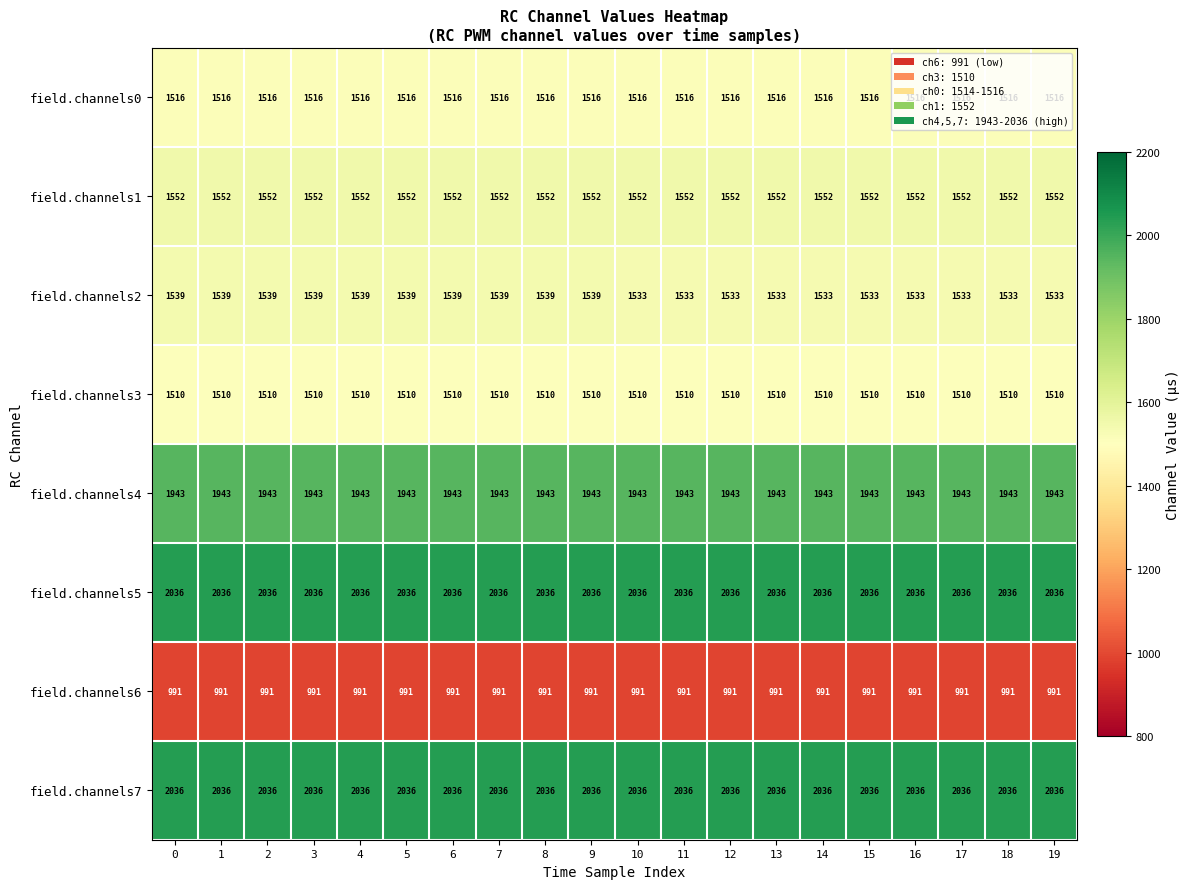

The value of field.channels6 at 15 is 991. True or false?

True